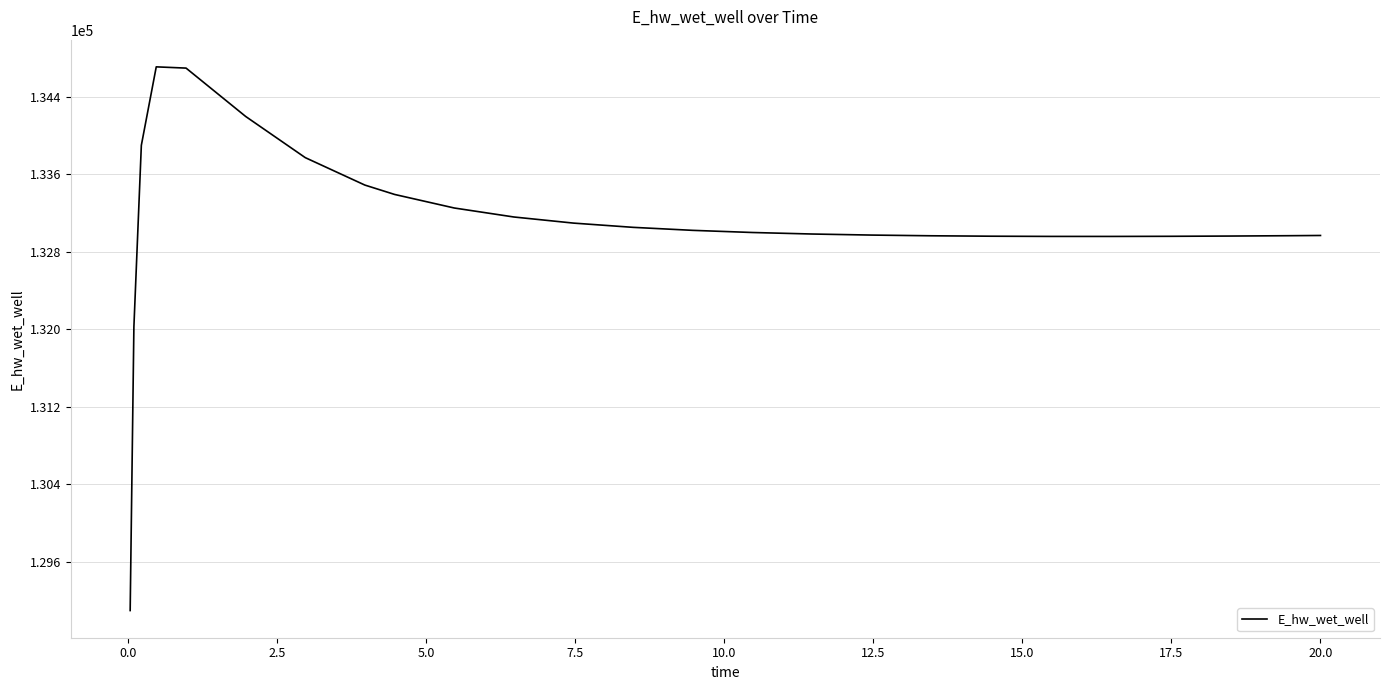

What is the difference between the maximum and minimum values?

5606.9